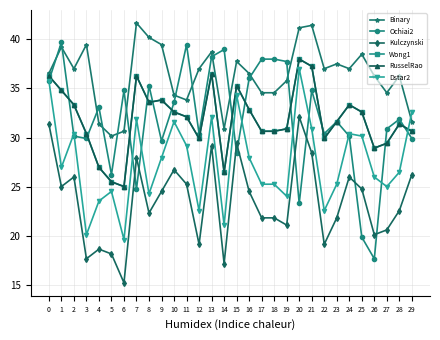

Is it true that Kulczynski equals 11.3 at 1?

False